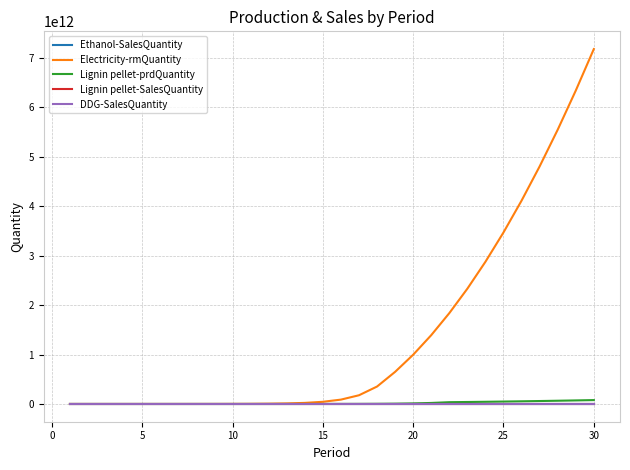

Which series has the widest spread of values?

Electricity-rmQuantity